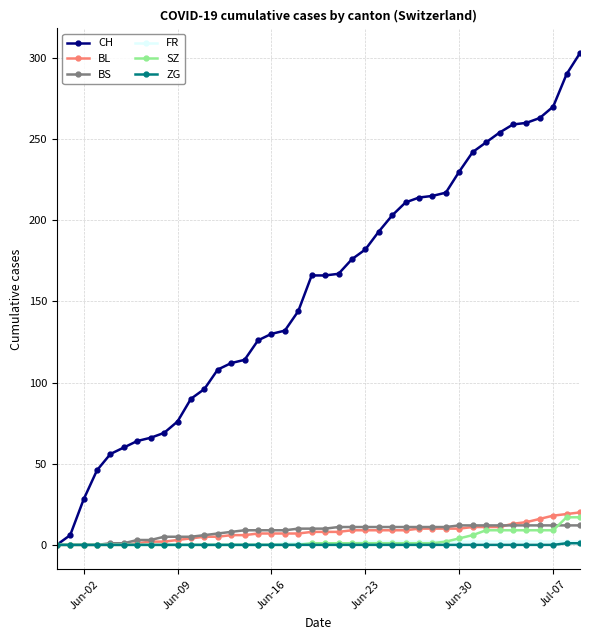

Which series has the largest total across all categories?

CH